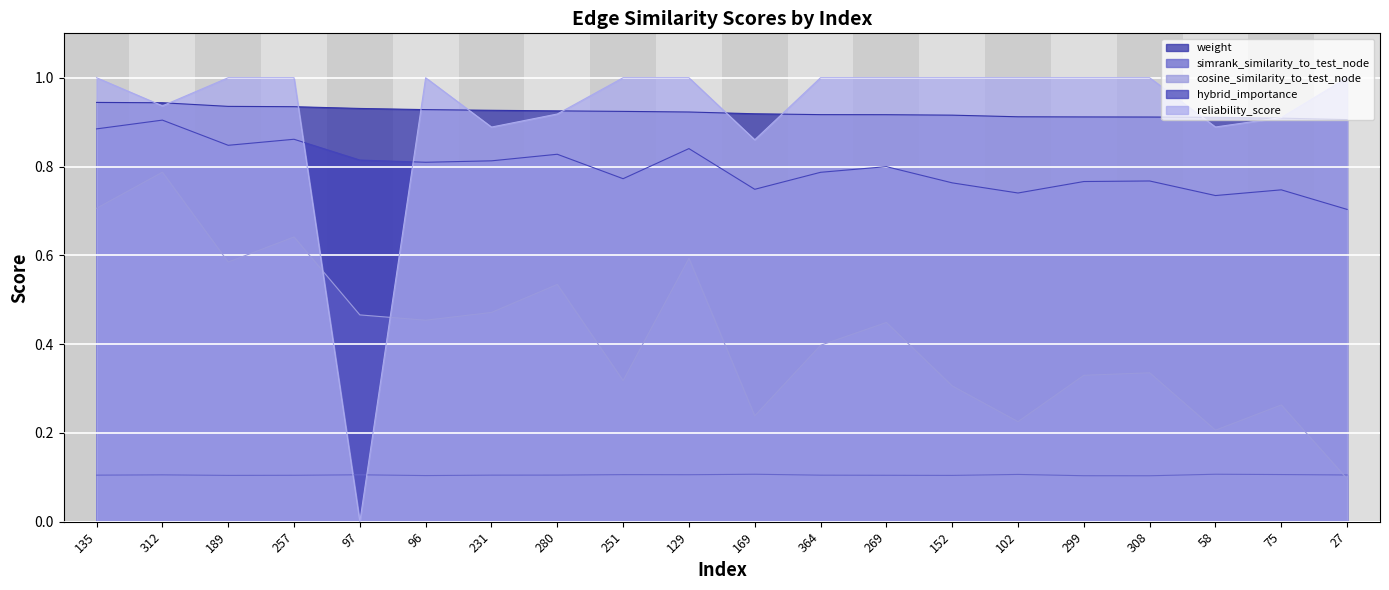

What is the difference between the maximum and minimum values in the hybrid_importance series?

0.2